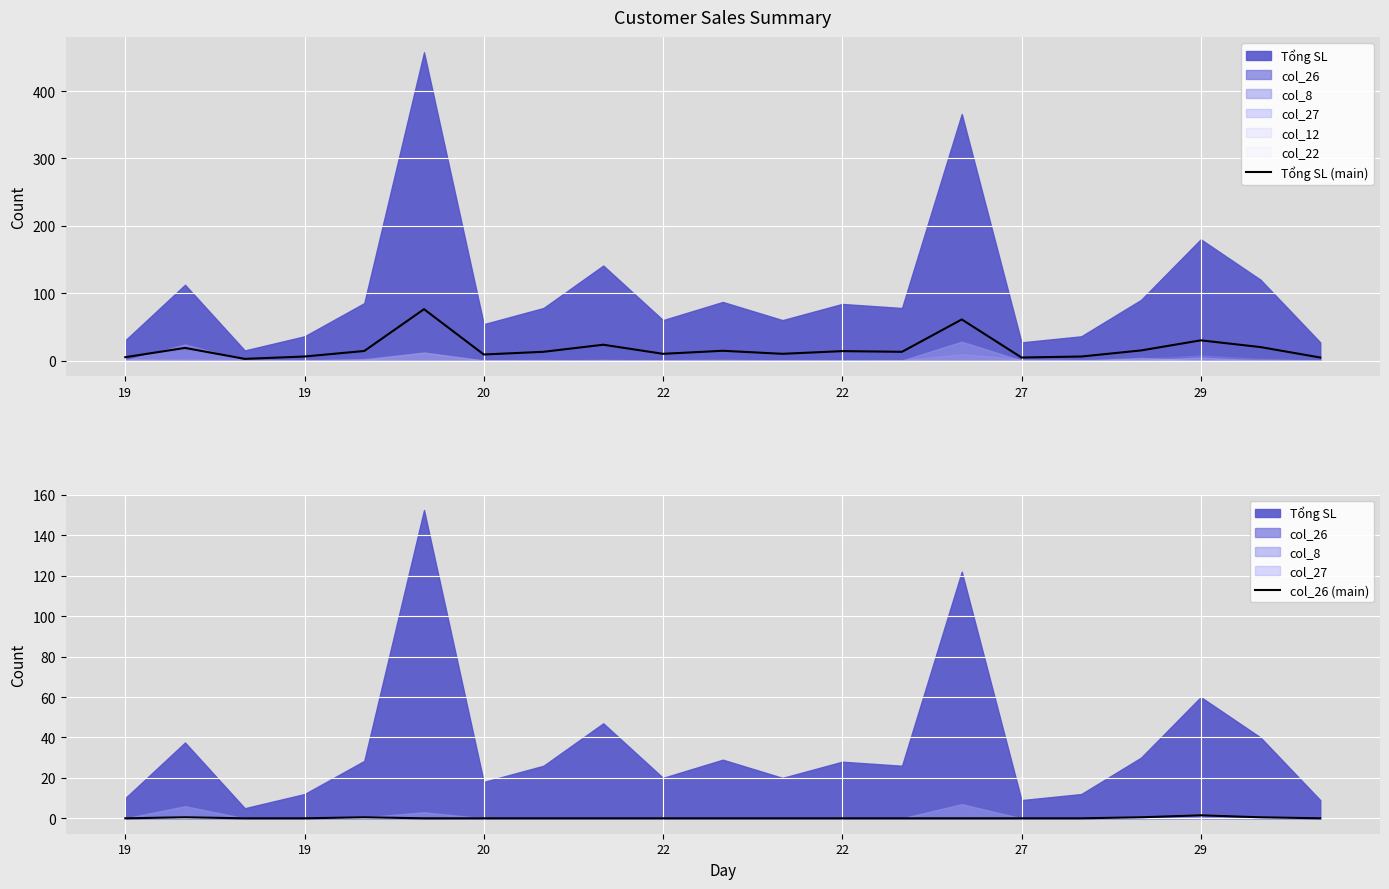

Where is col_26 (main) nearest to the value 0?

19